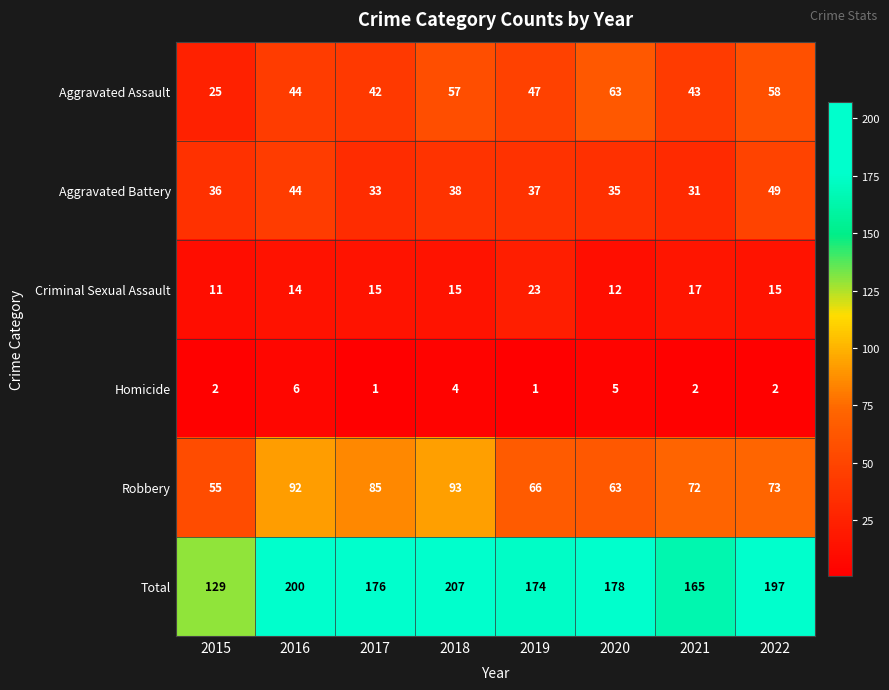

What is the difference between the second highest and minimum values in the Total series?

71